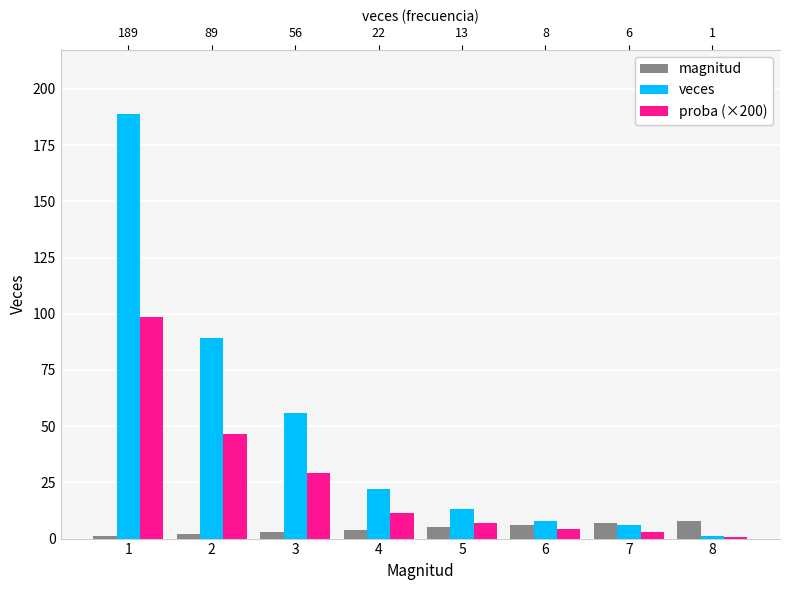

Which category has the lowest value in the proba (×200) series?

8